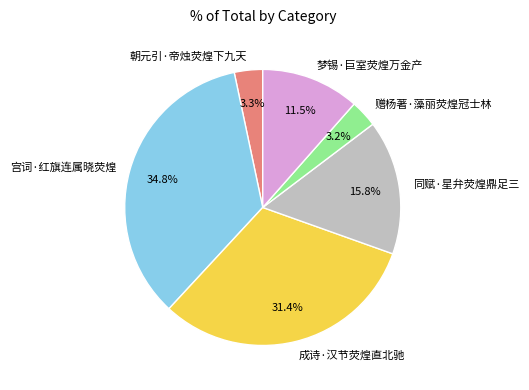

To the nearest percent, what is the difference between the largest and smallest slice percentages?

32%